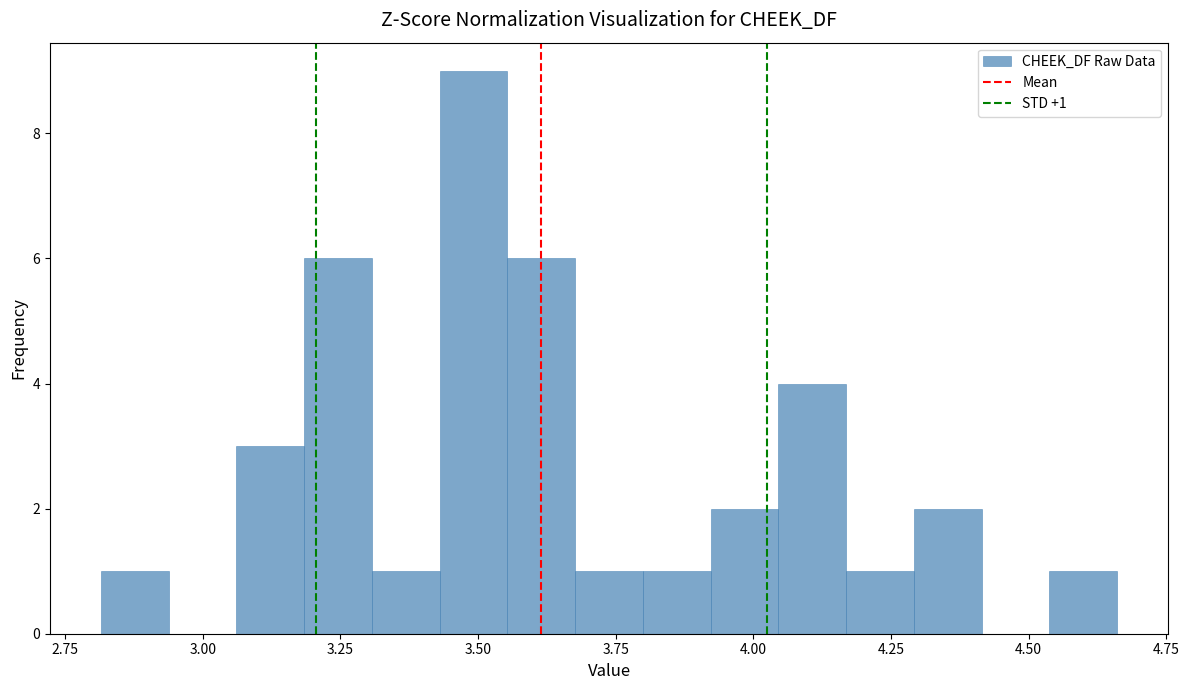

Around what value on the x-axis is the tallest bar? Give the approximate position of its centre, as read against the axis.

3.50